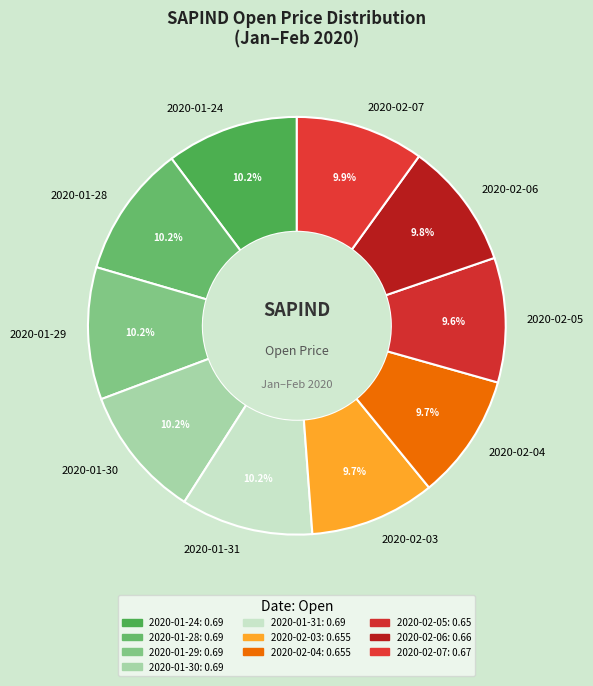

What percentage do 2020-02-03 and 2020-01-28 together represent?

20.0%